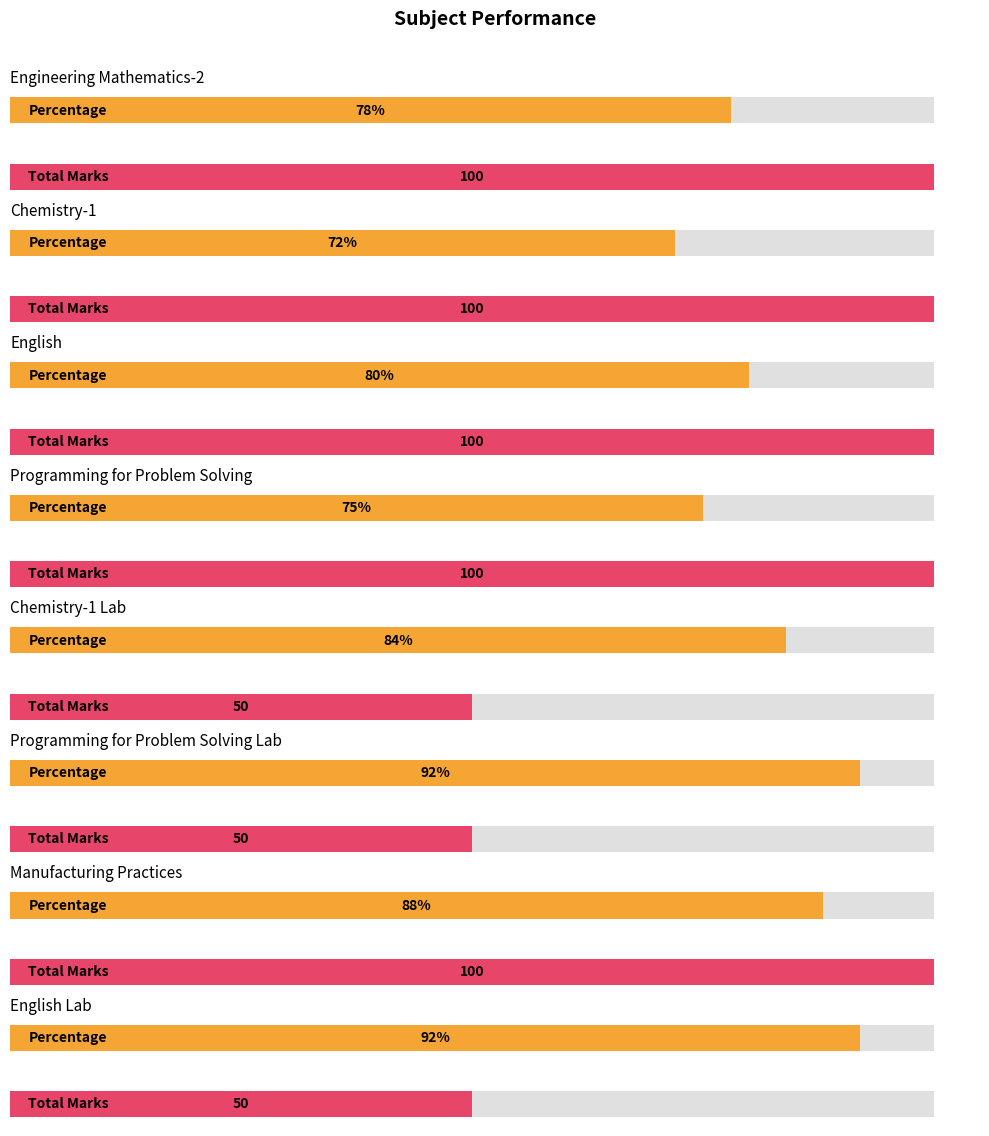

What is the sum of all Percentage values?

661